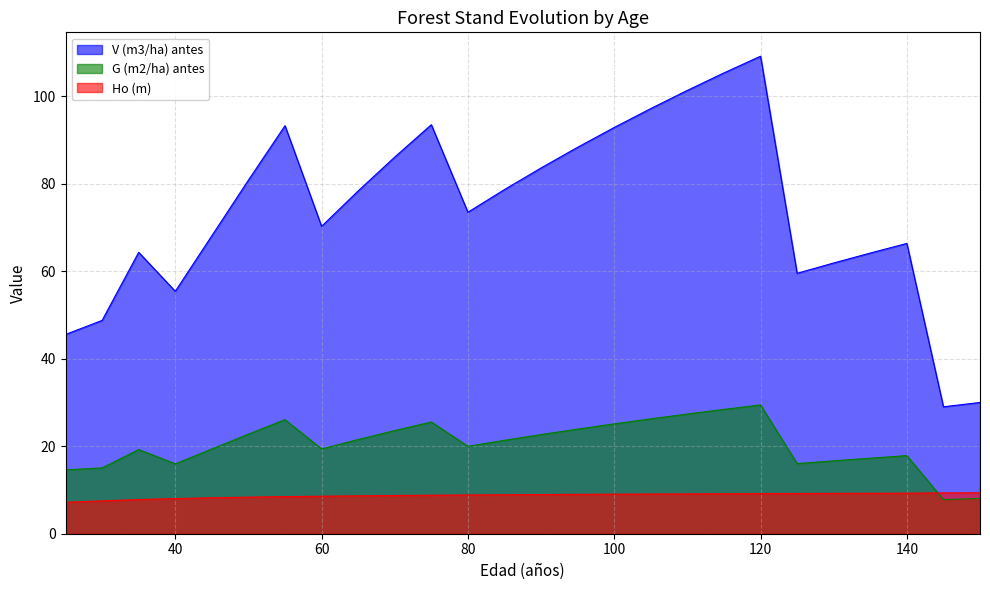

What is the difference between the V (m3/ha) antes values at 70 and 95?

2.2